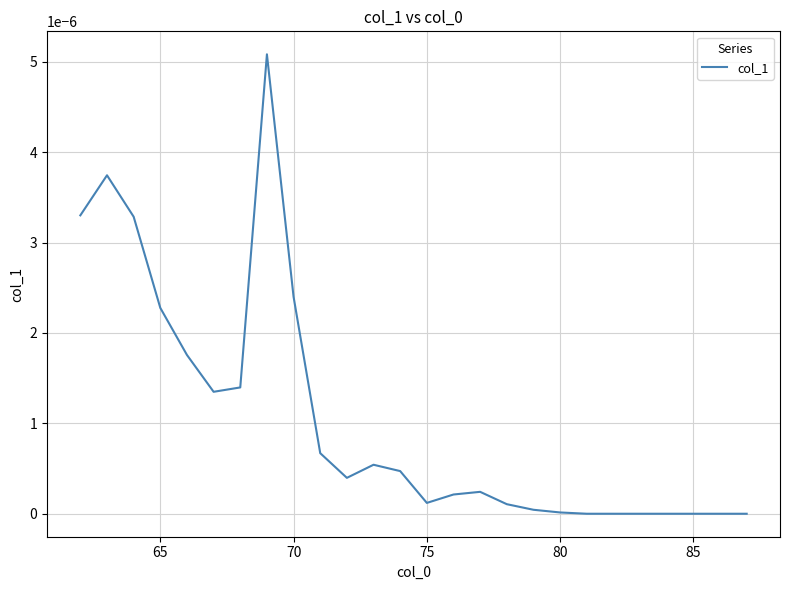

Does the chart display data point markers on the line(s)?

No